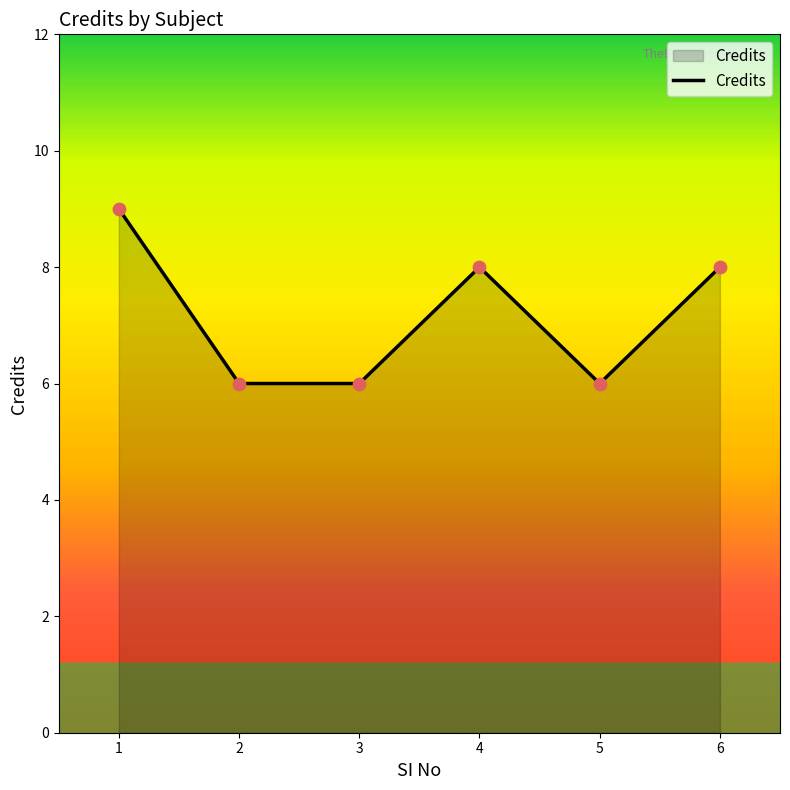

What is the change in value from 3 to 4?

+2